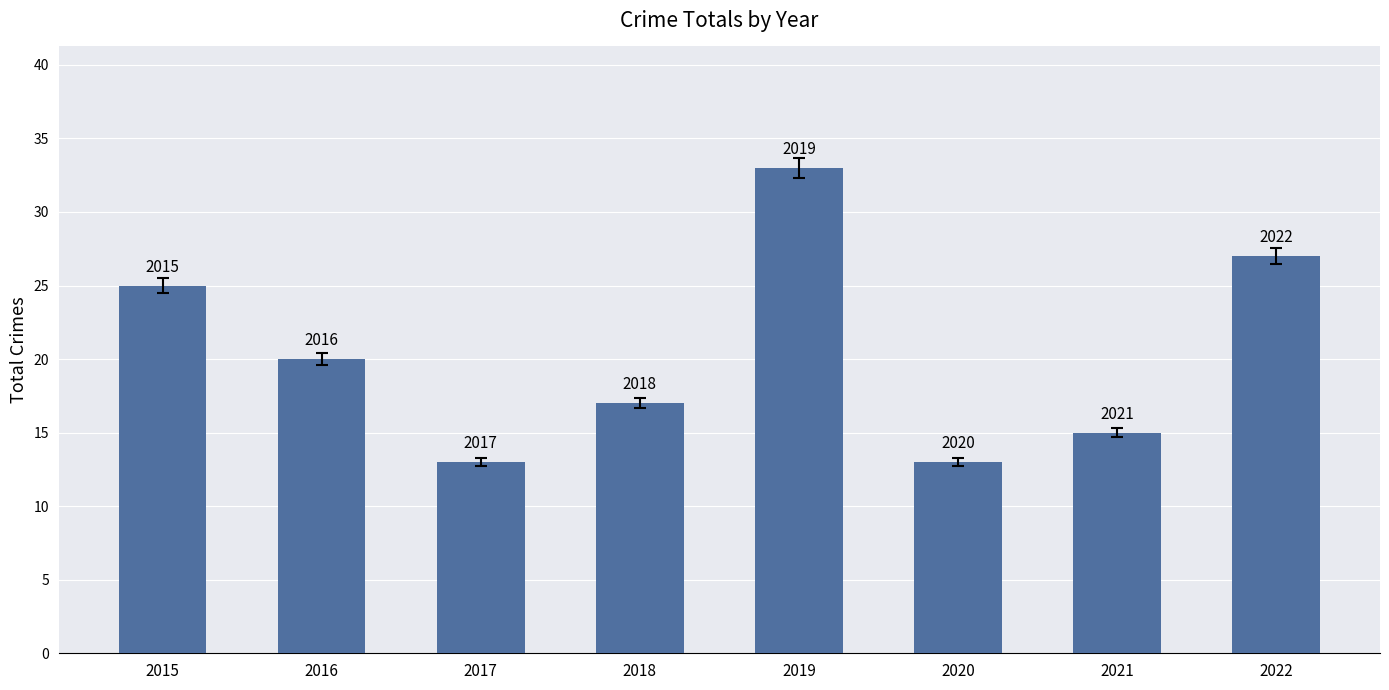

Reading right to left, what are all the values shown in this chart?

2022=27	2021=15	2020=13	2019=33	2018=17	2017=13	2016=20	2015=25